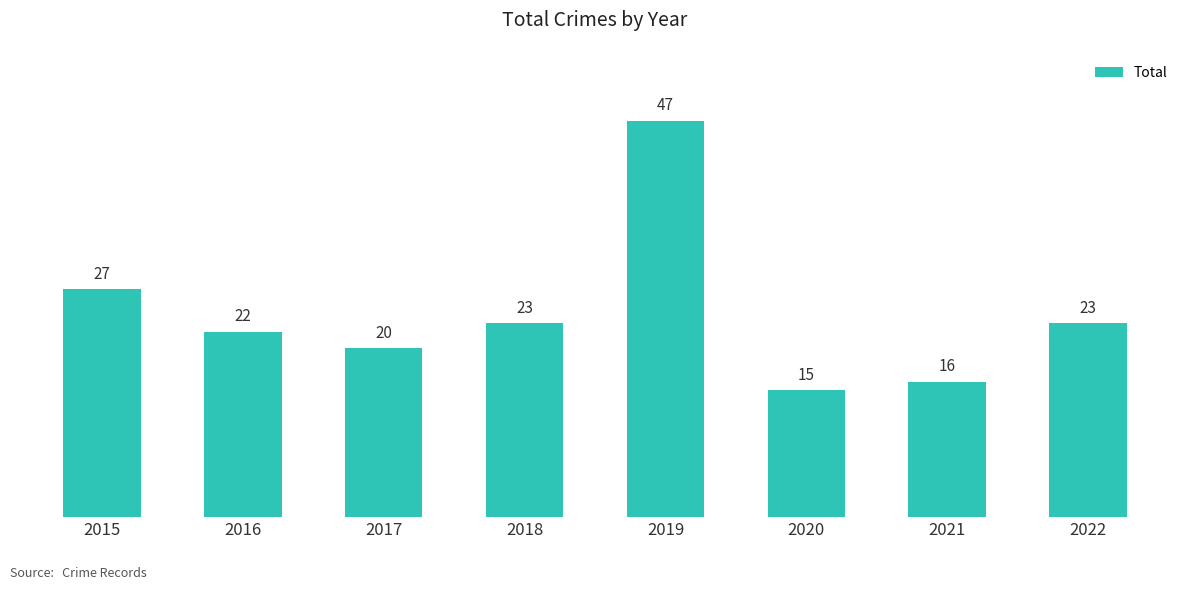

Approximately how many times larger is the value at 2022 compared to 2021?

1.4